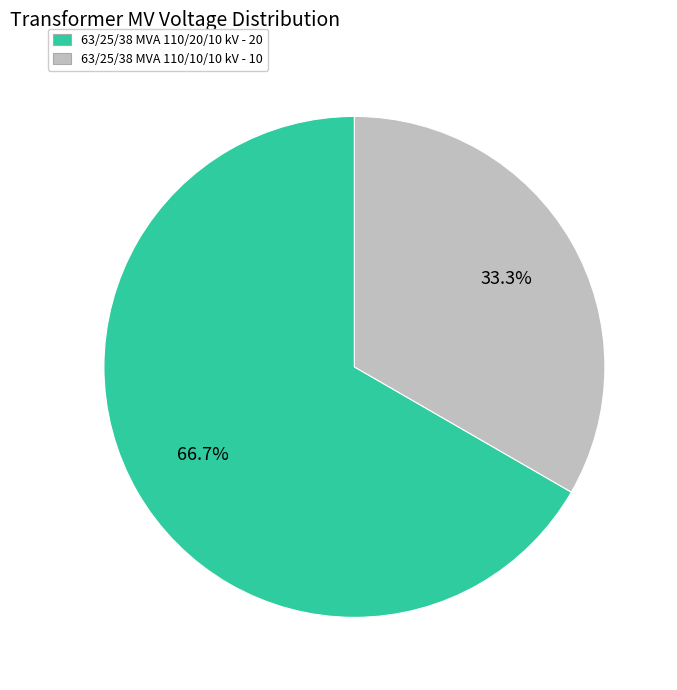

What is the smallest slice in the pie chart?

63/25/38 MVA 110/10/10 kV